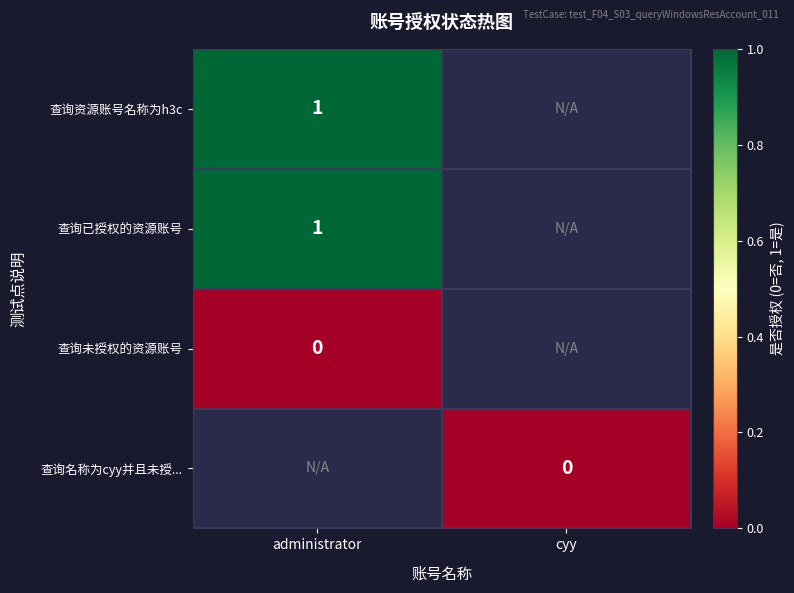

The value of 查询已授权的资源账号 at administrator is 1. True or false?

True